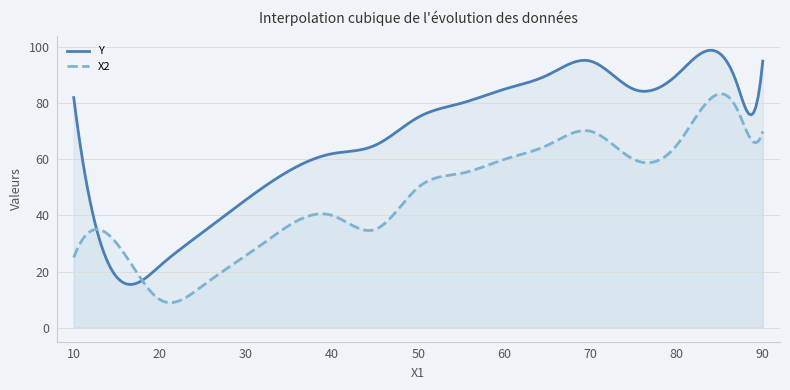

Which series has the largest total across all categories?

Y